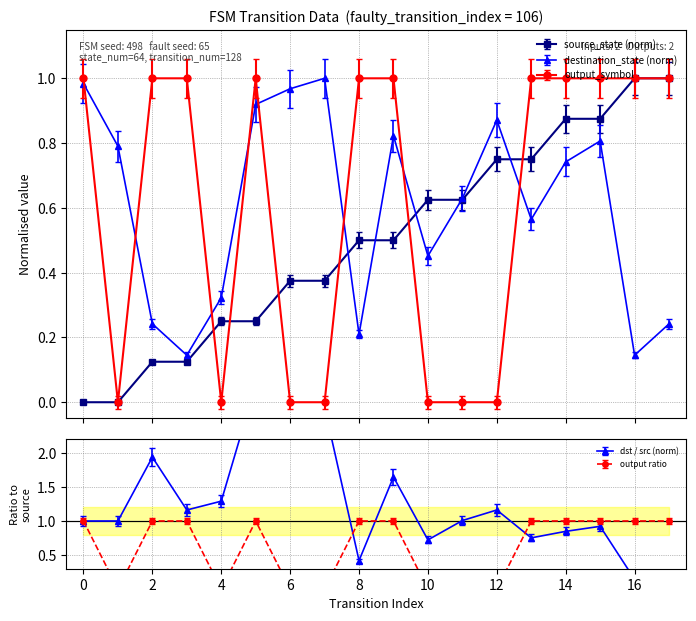

What is the value of the output_symbol point at the 17th from the left?

1.0